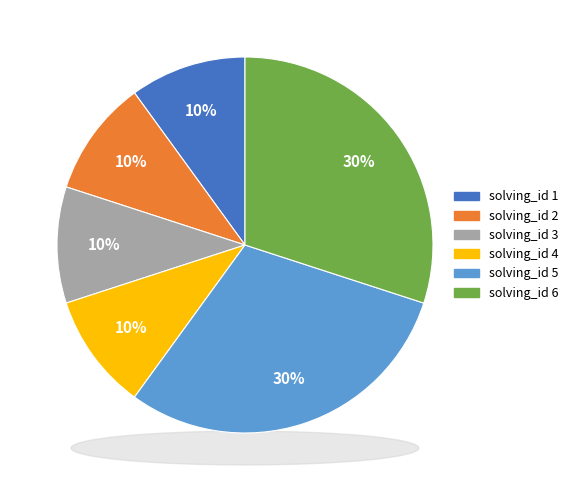

Rank the categories by value from highest to lowest.

solving_id 5, solving_id 6, solving_id 1, solving_id 2, solving_id 3, solving_id 4